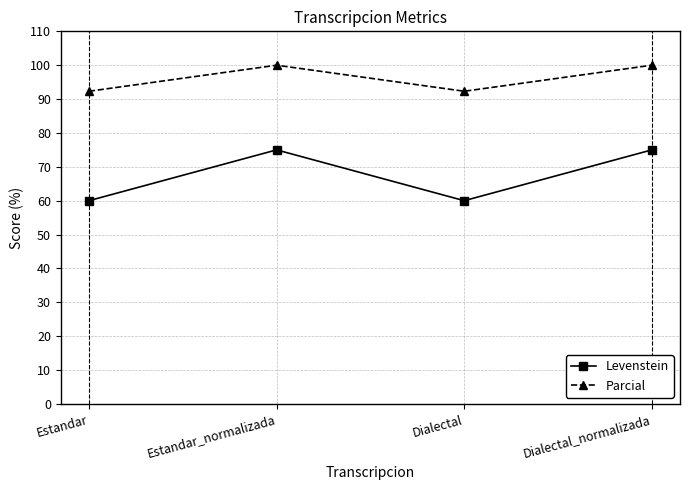

List the series in order of their overall mean, lowest first.

Levenstein, Parcial